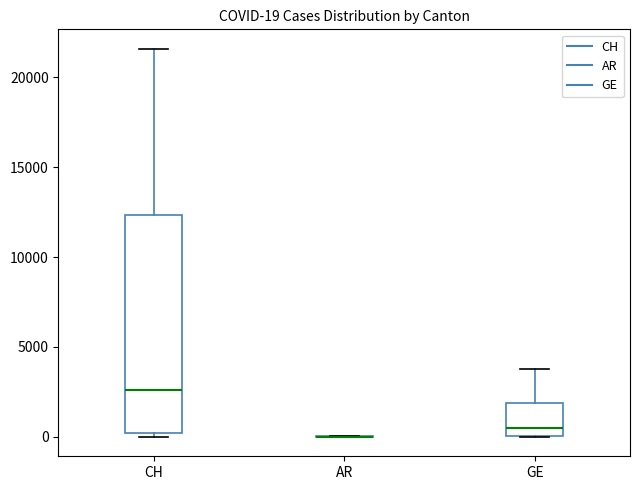

Which box is the tallest, from its lower edge to its upper edge?

CH